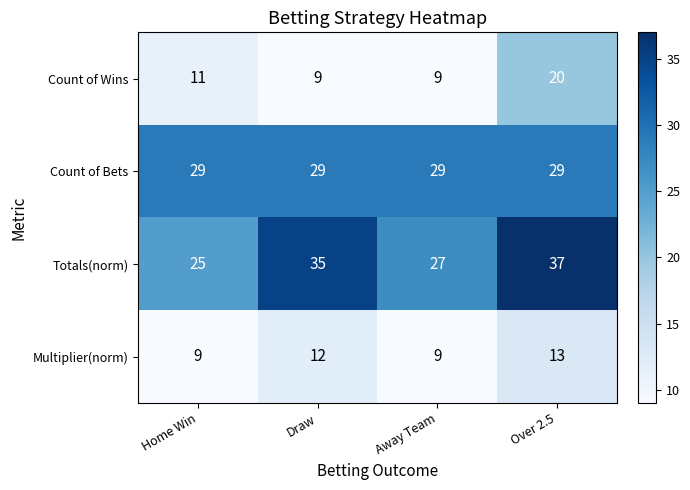

True or false: Count of Bets has a value of 29 at Over 2.5.

True